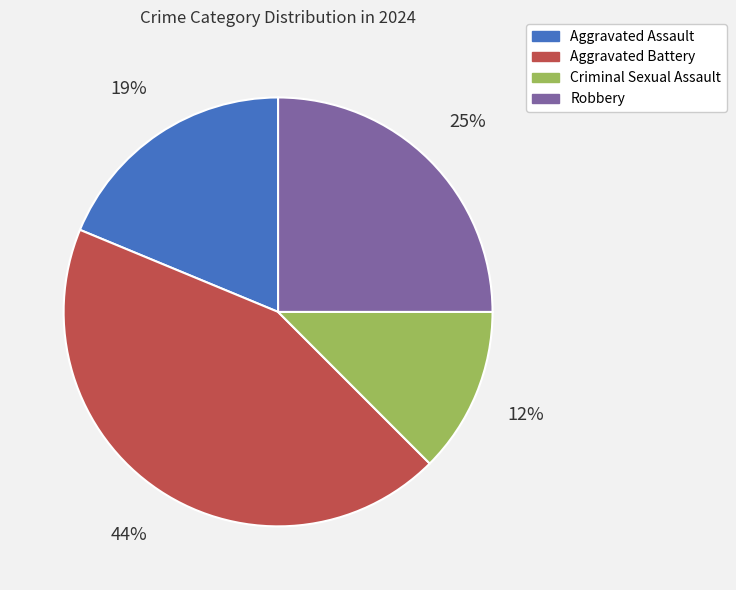

To the nearest percent, what is the average slice percentage?

25%